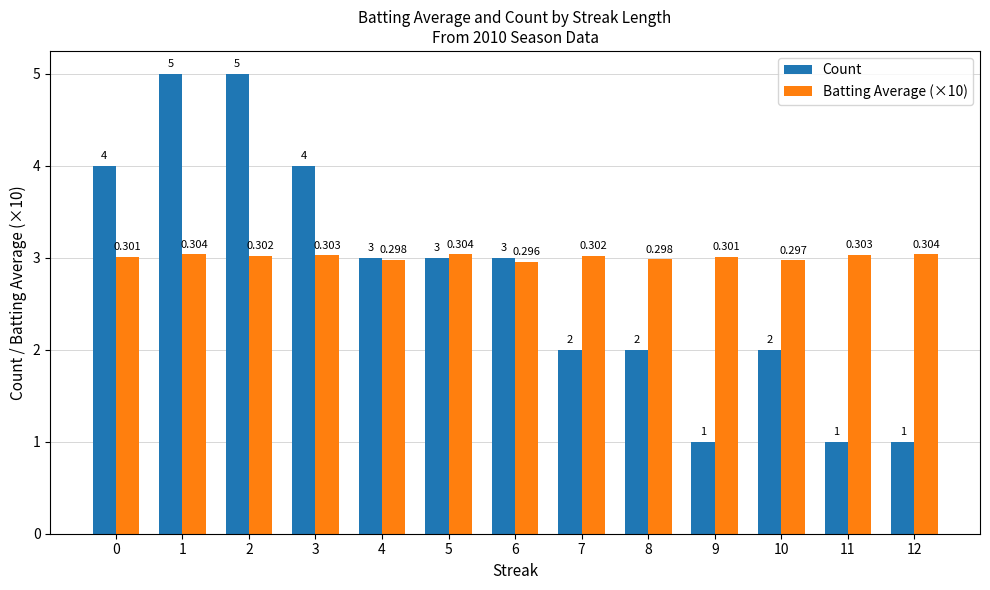

Where is Batting Average (×10) nearest to the value 2?

6